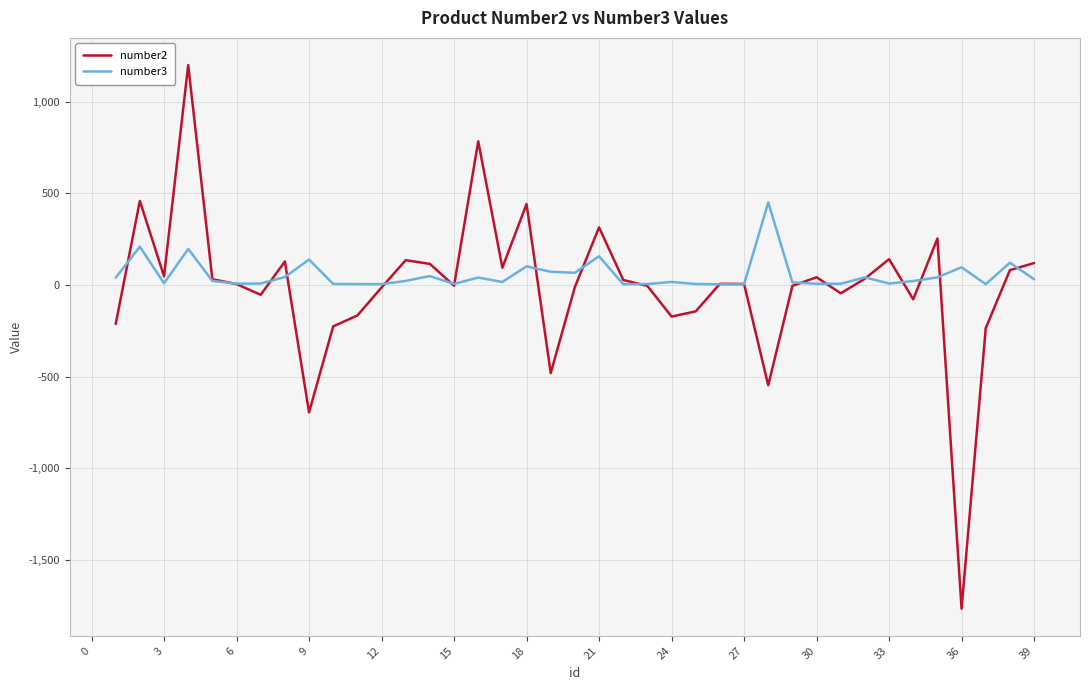

What is the difference between the maximum and minimum values in the number2 series?

2965.0